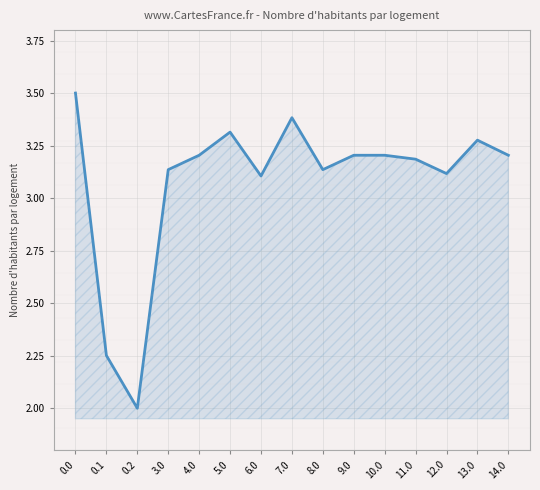

What is the label of the 10th point from the right?

5.0